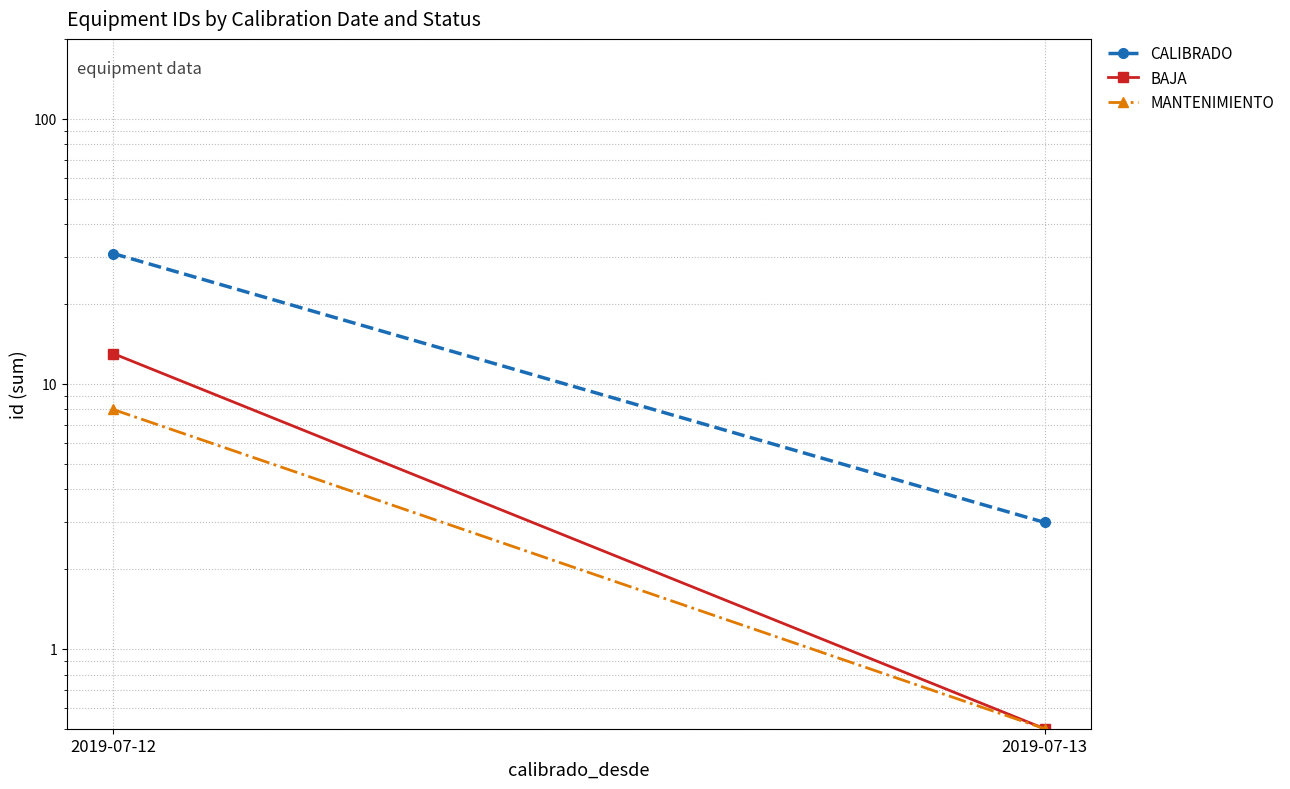

At 2019-07-12, list the series in order from largest to smallest.

CALIBRADO, BAJA, MANTENIMIENTO